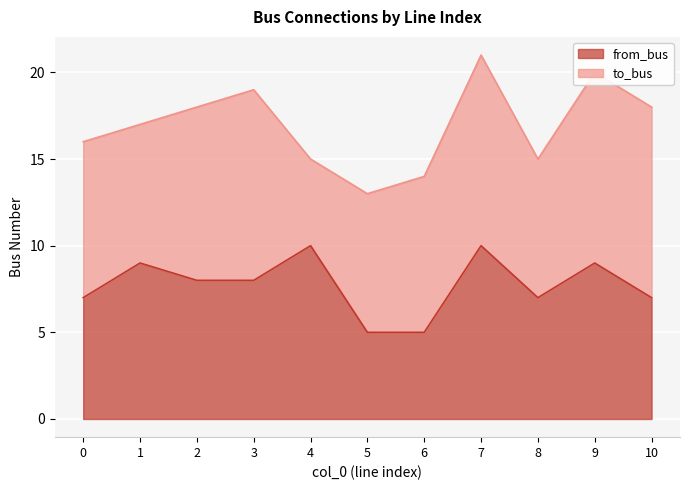

How many lines are shown in the chart?

2